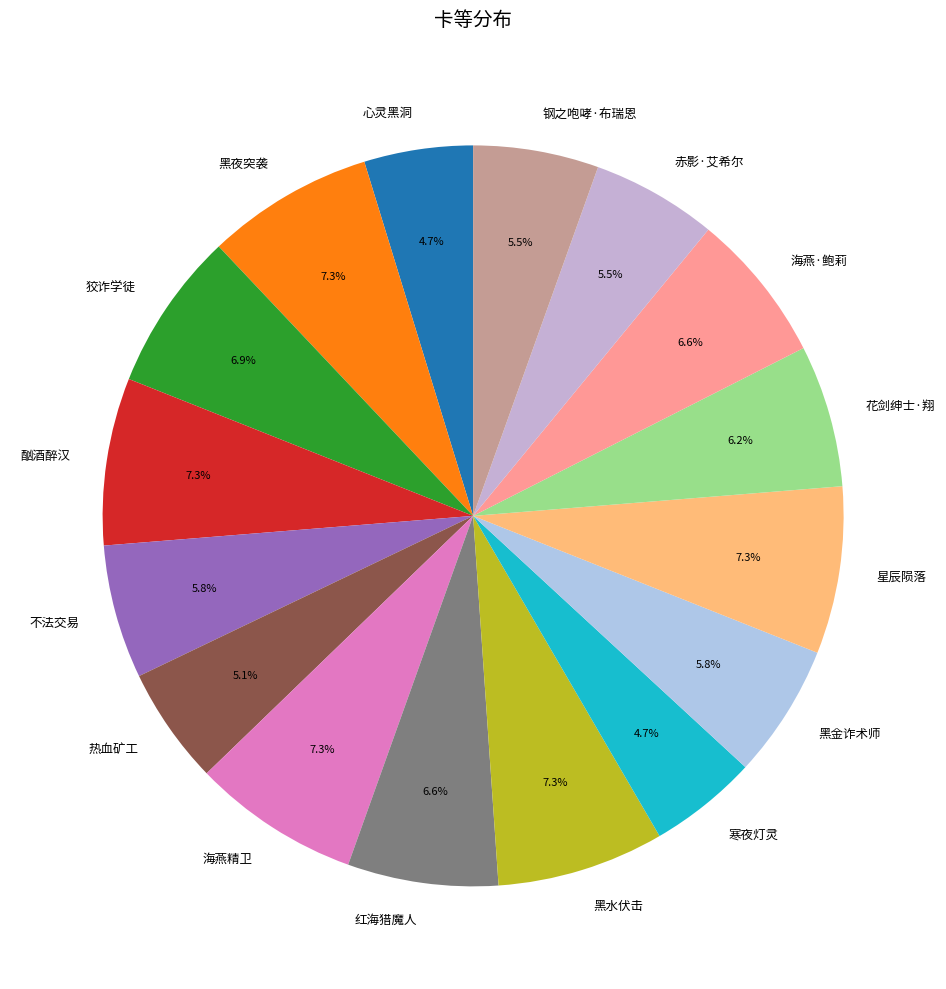

What percentage is the 酗酒醉汉 slice, to the nearest percent?

7%